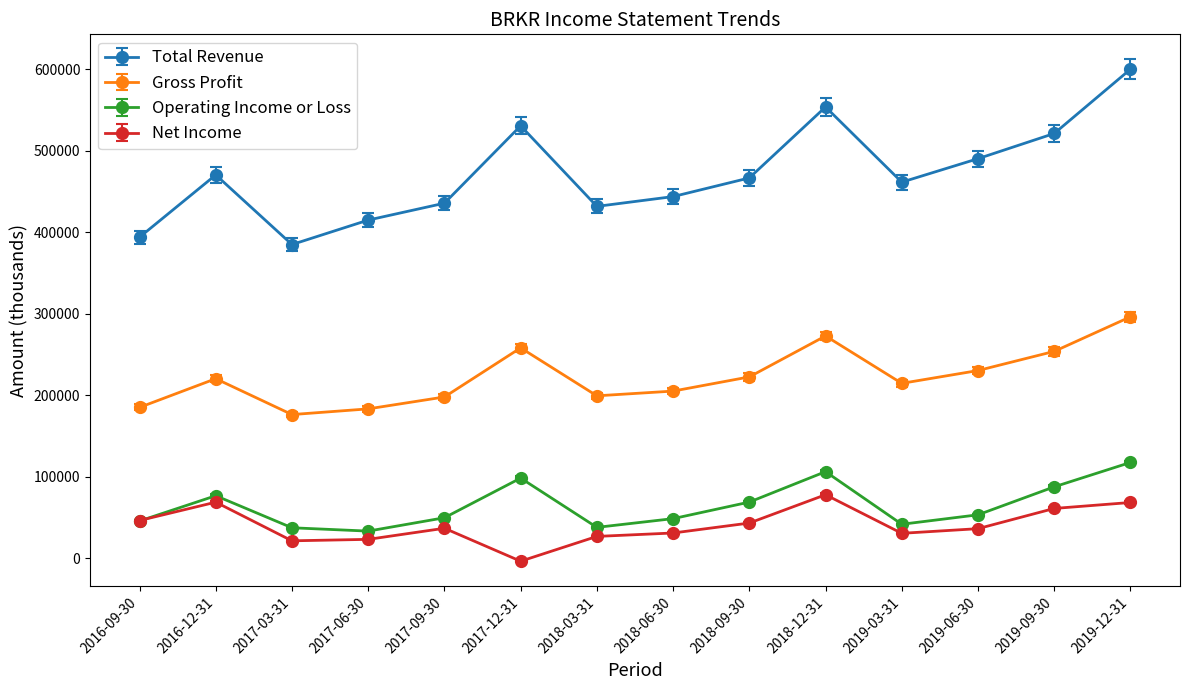

What is the greatest value displayed?

599900